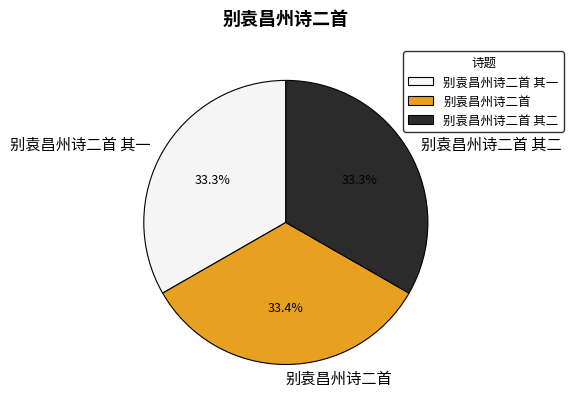

What is the ratio of the value at 别袁昌州诗二首 其一 to the value at 别袁昌州诗二首?

1.0